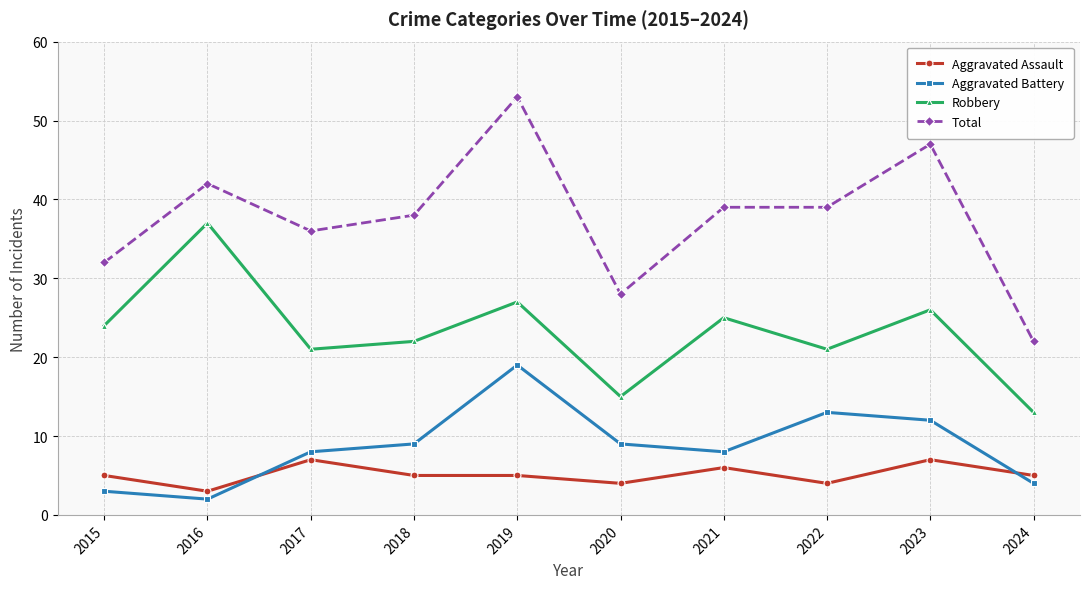

True or false: Robbery and Total intersect in this chart.

False